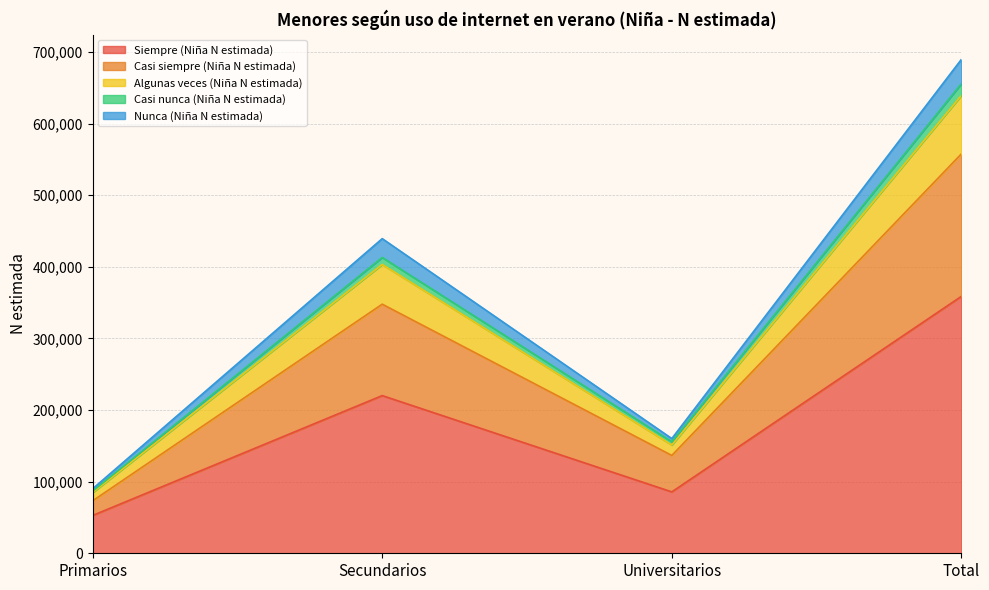

At which category is the sum across all series the highest?

Total